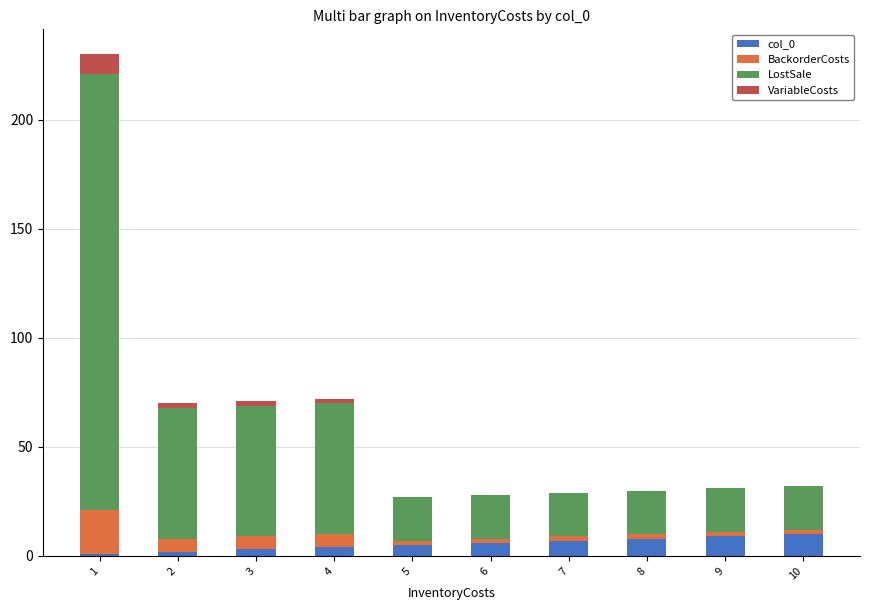

Which series has the largest total across all categories?

LostSale